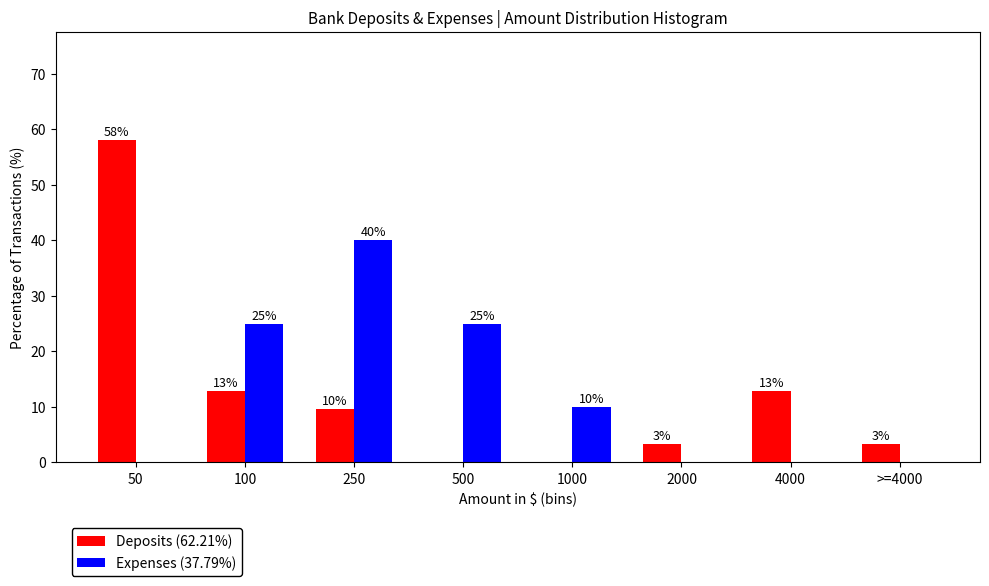

Is the value of Expenses (37.79%) at 250 greater than the value of Deposits (62.21%) at 50?

No